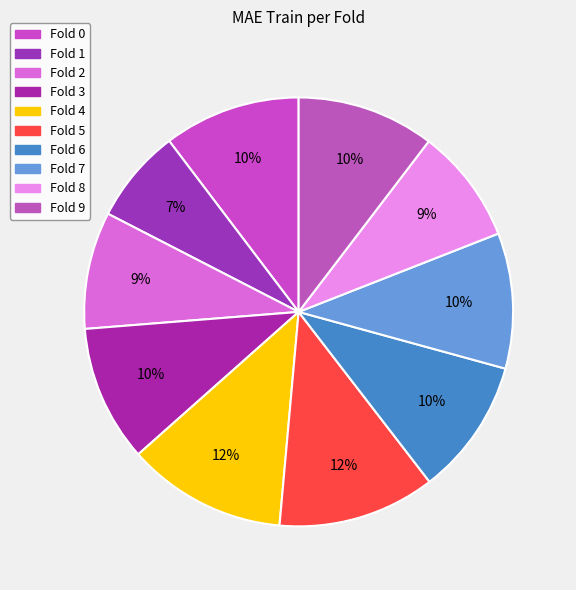

How many segments does this pie chart have?

10